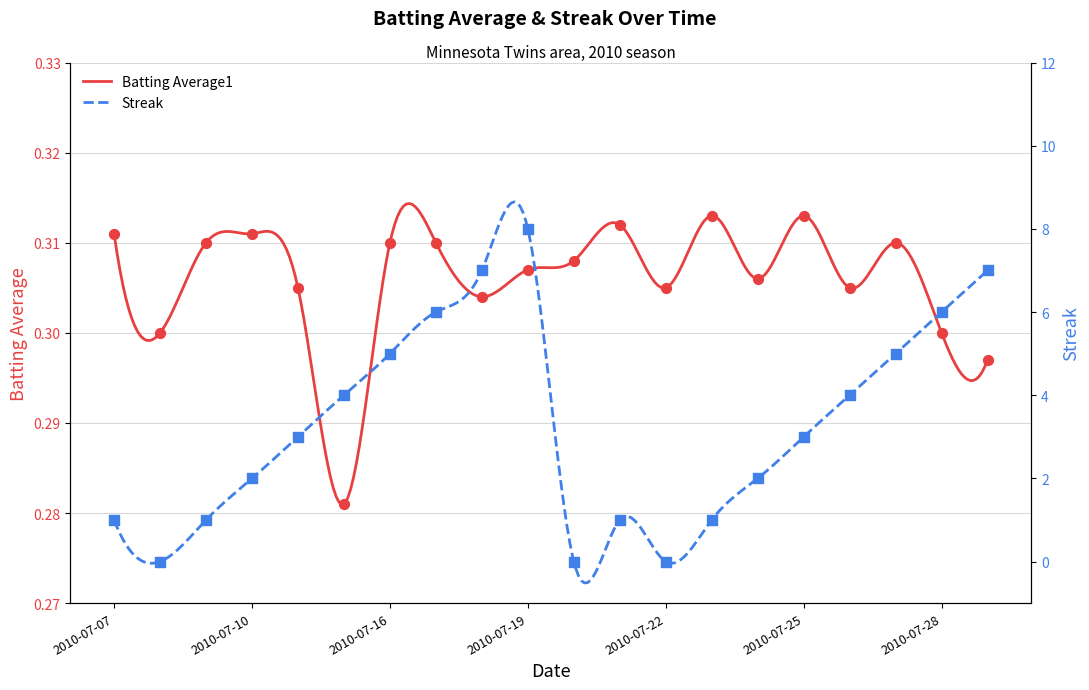

Which series contains the highest Y value?

Streak